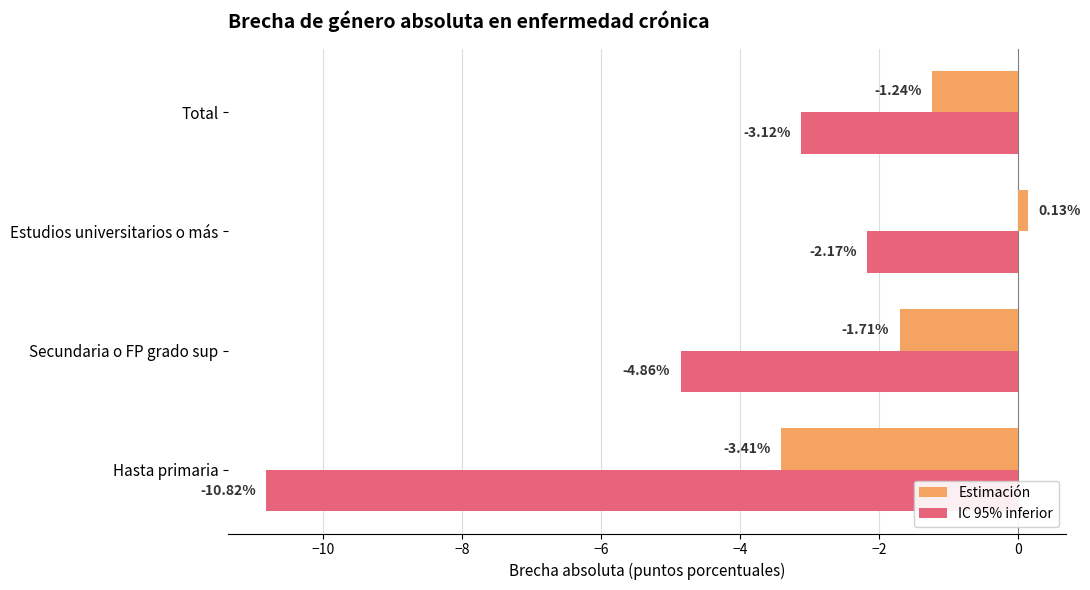

What is the minimum value shown in the chart?

-10.8